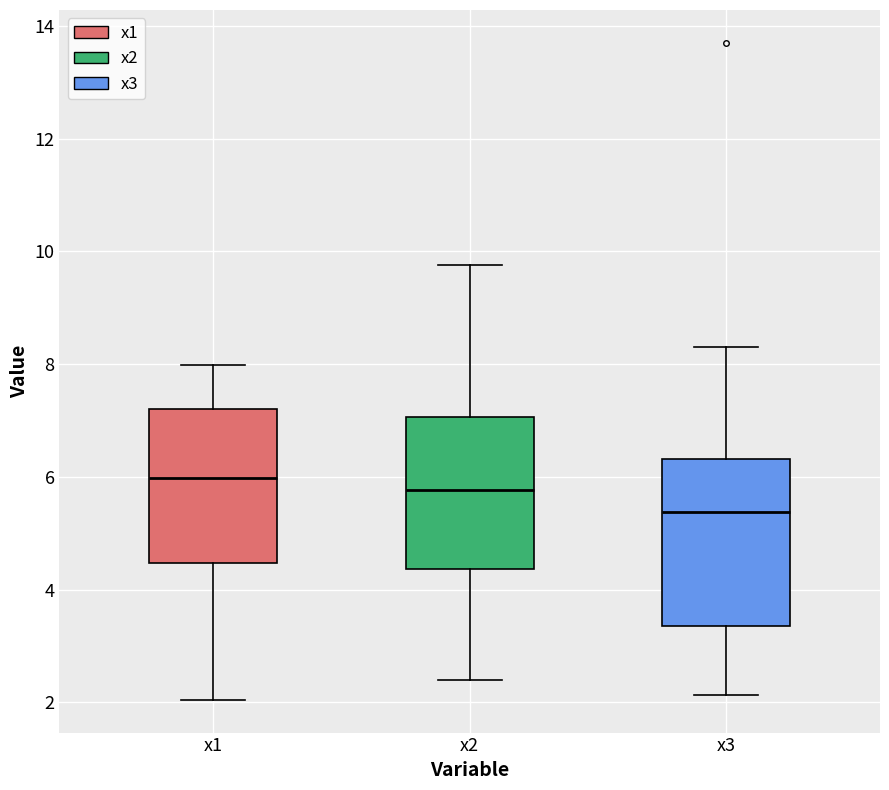

Which box's median line is the lowest?

x3